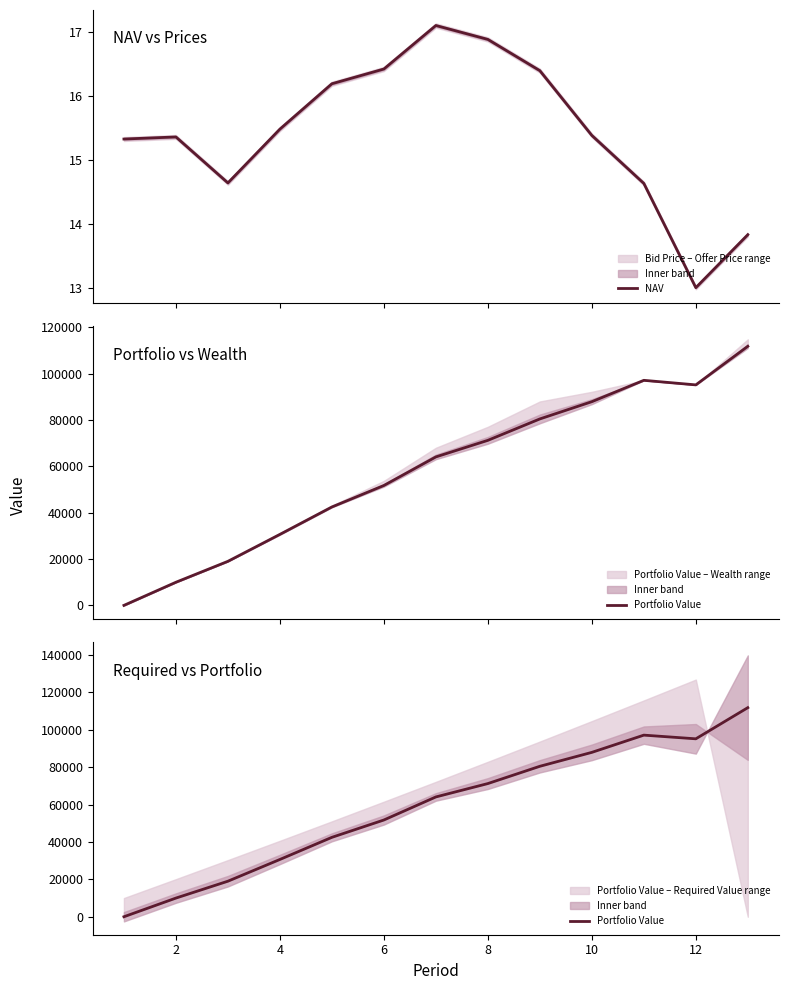

What is the maximum value for NAV?

17.1